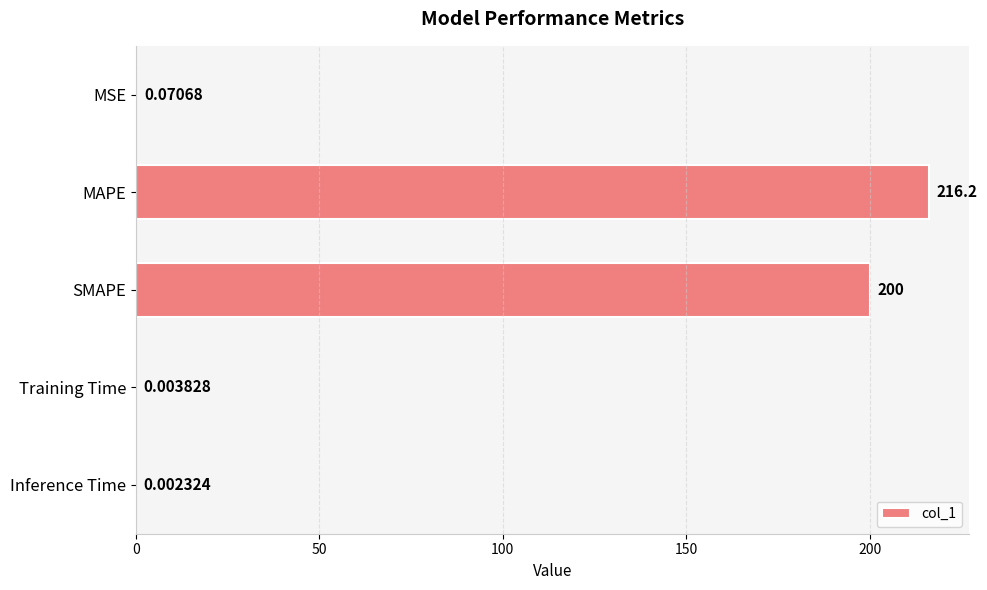

What is the maximum value shown in the chart?

216.2